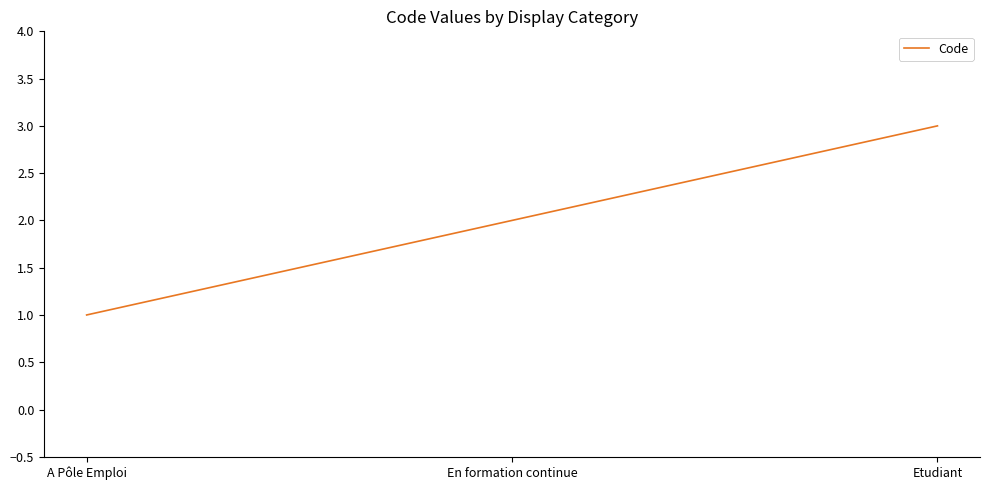

What is the change in value from A Pôle Emploi to En formation continue?

+1